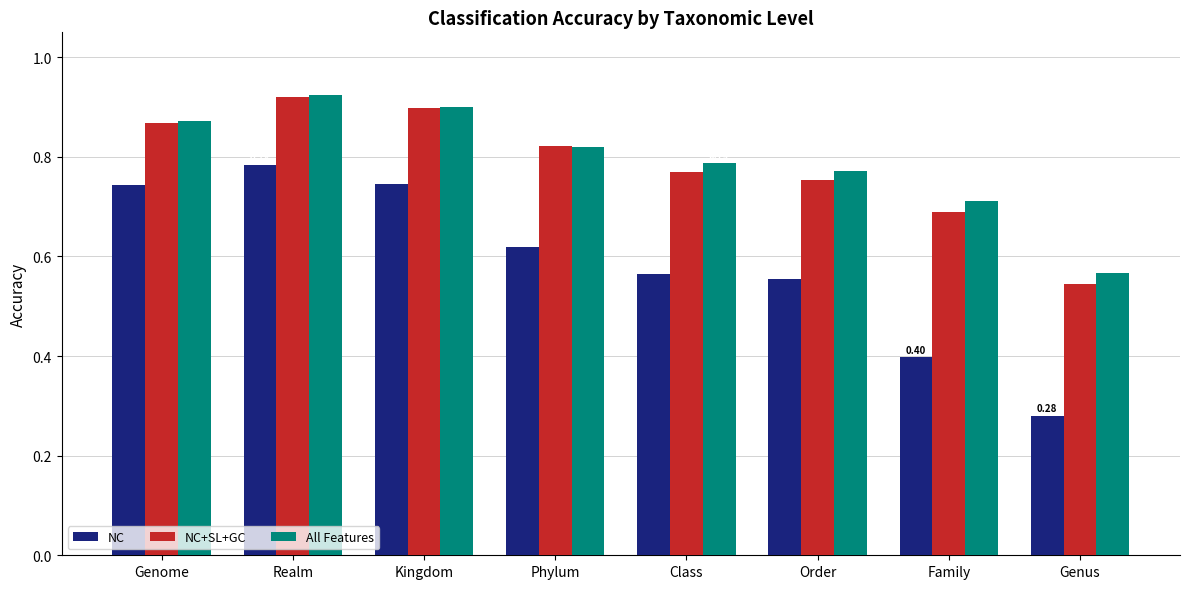

Which label corresponds to the smallest value in the chart?

Genus